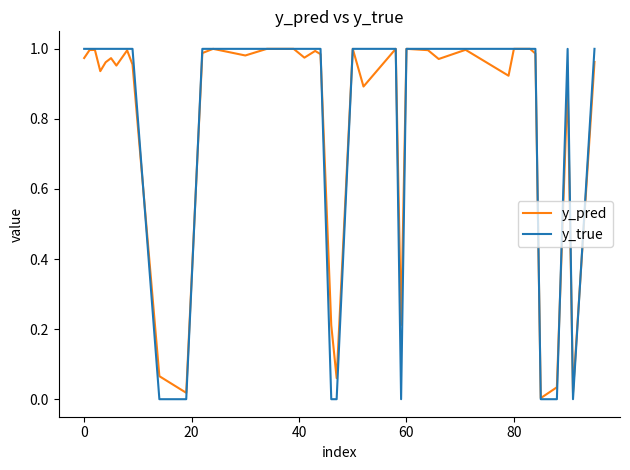

Does the chart display data point markers on the line(s)?

No